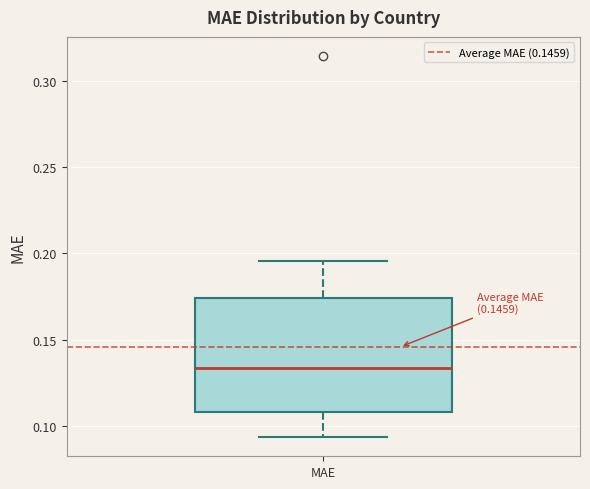

Read this box plot against the y-axis: the position of the median line, the range covered by the box, and the ends of both whiskers. The values are not printed on the chart, so give them approximately, as read against the axis.

median 0.135, box 0.110 to 0.175, whiskers 0.095 to 0.195